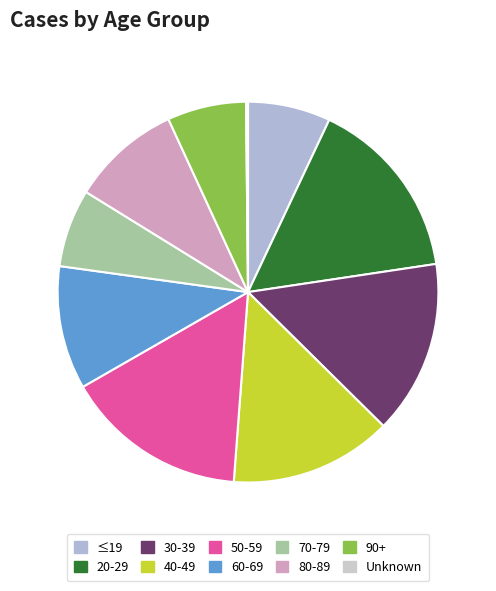

Is there any slice that represents more than half of the pie?

No